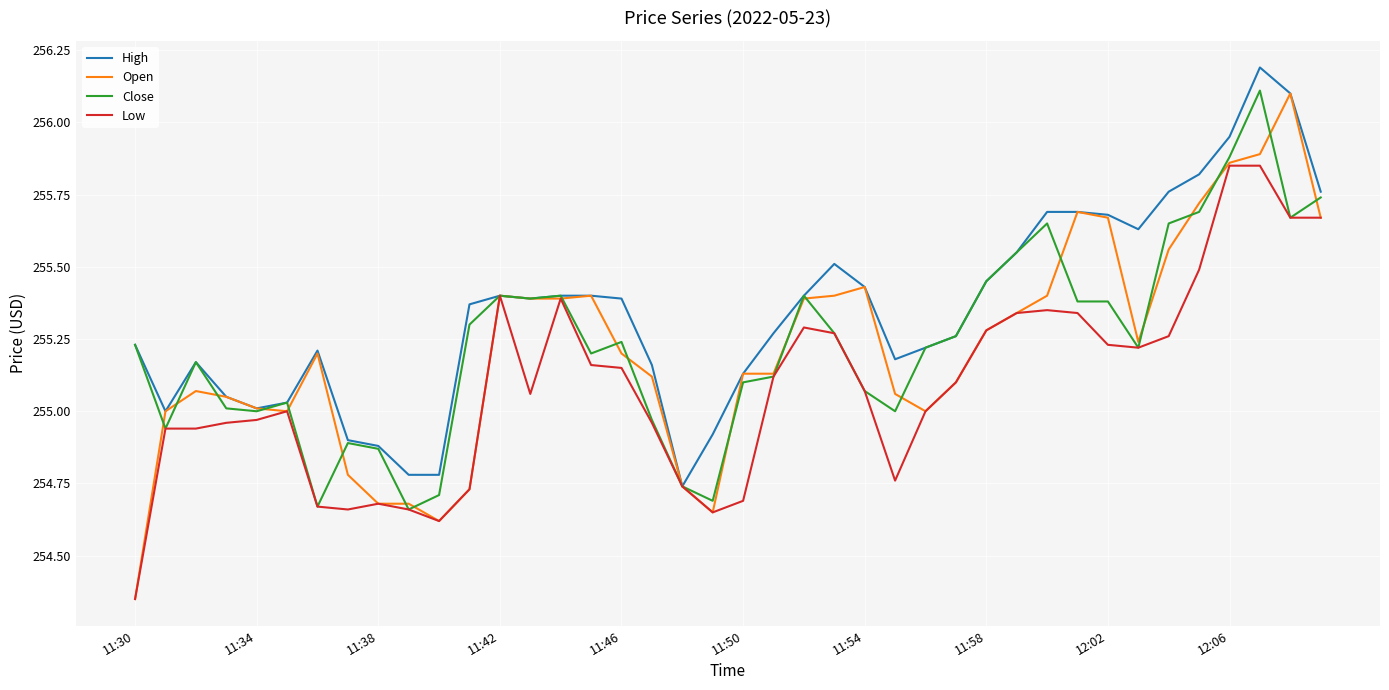

Which series has the largest total across all categories?

High